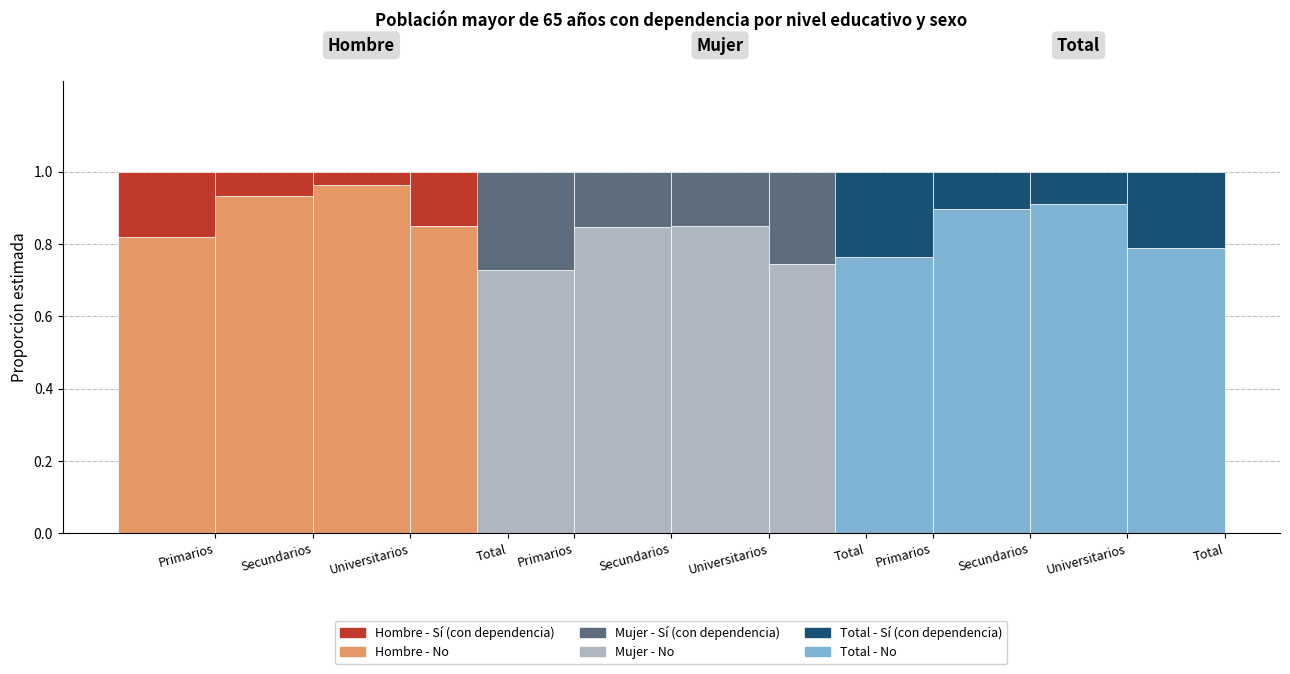

What is the value of the Total - Sí bar at the 1st from the left?

0.2